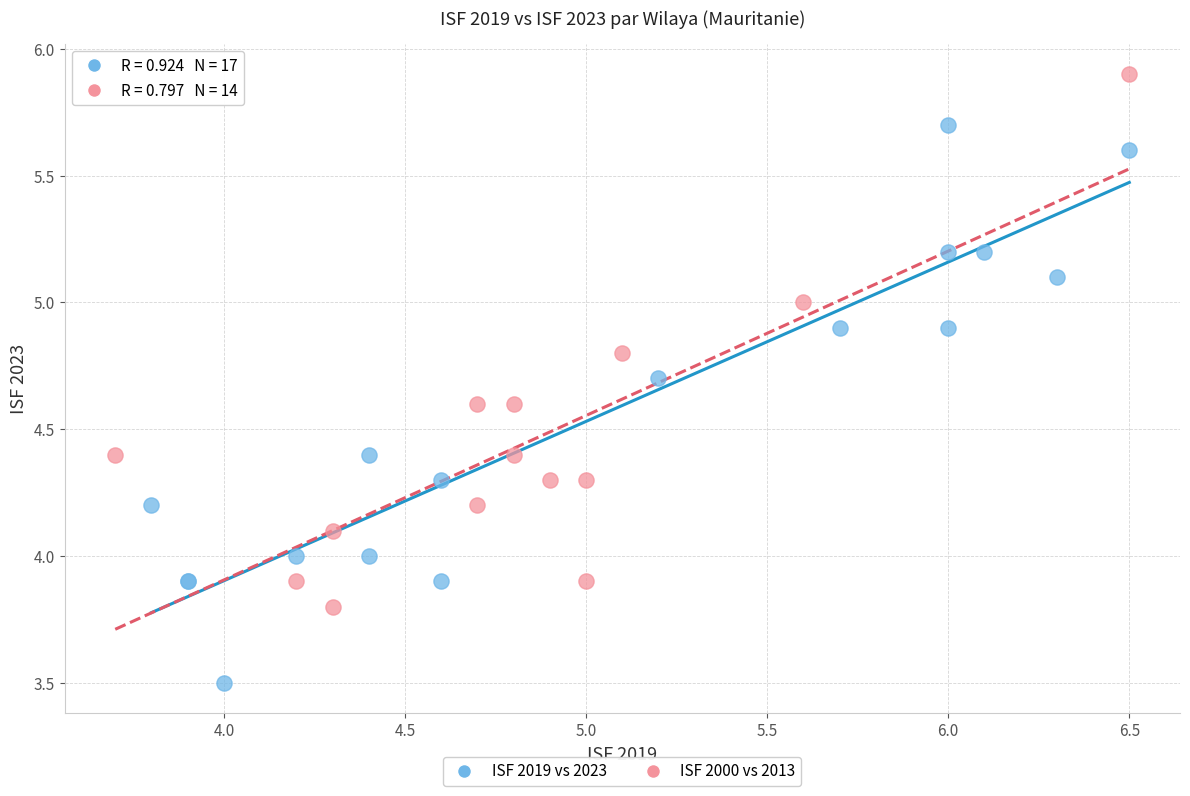

Which series reaches the maximum Y coordinate?

ISF 2000 vs 2013